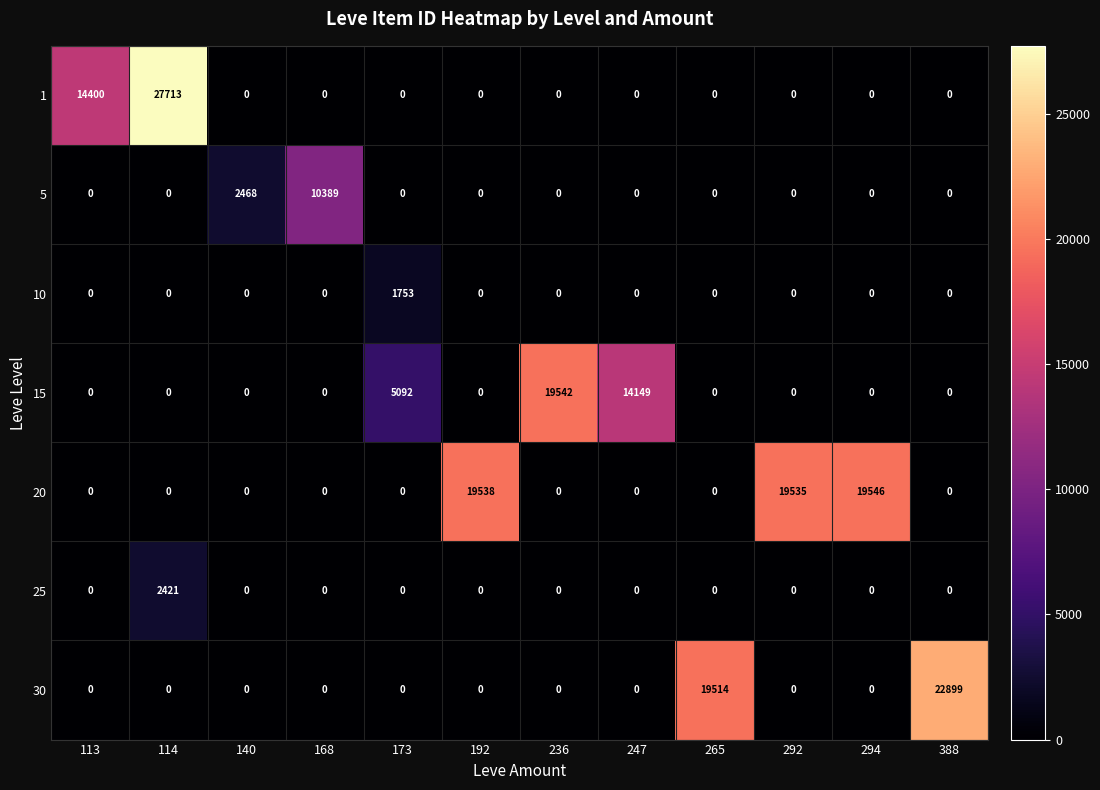

Rank the series by their maximum value, from lowest to highest.

10, 25, 5, 15, 20, 30, 1